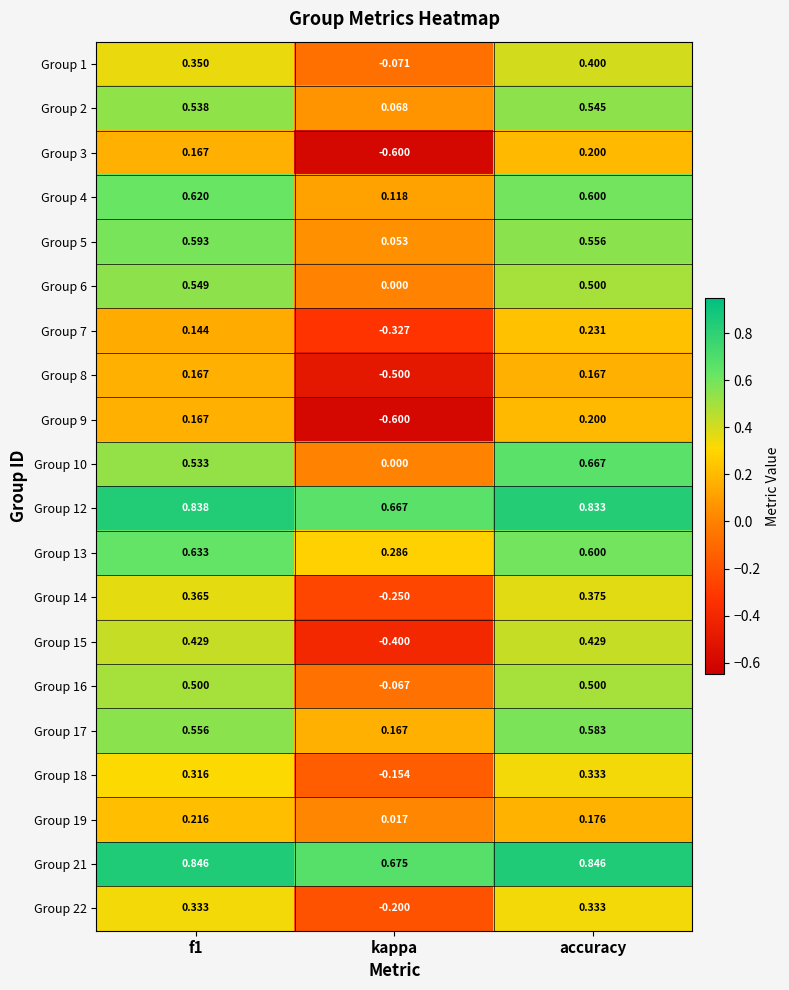

At which category is the sum across all series the highest?

accuracy